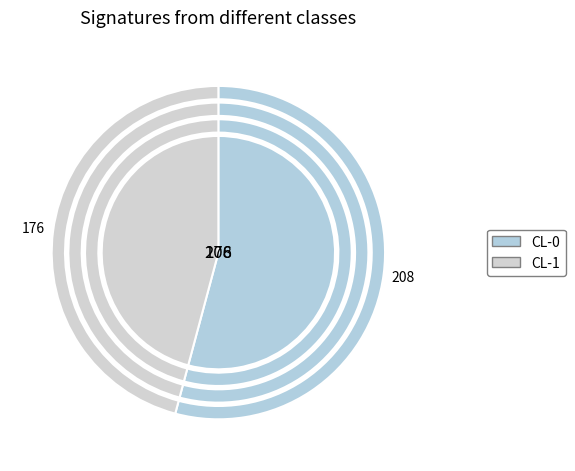

To the nearest percent, what percentage of the pie is CL-1?

46%